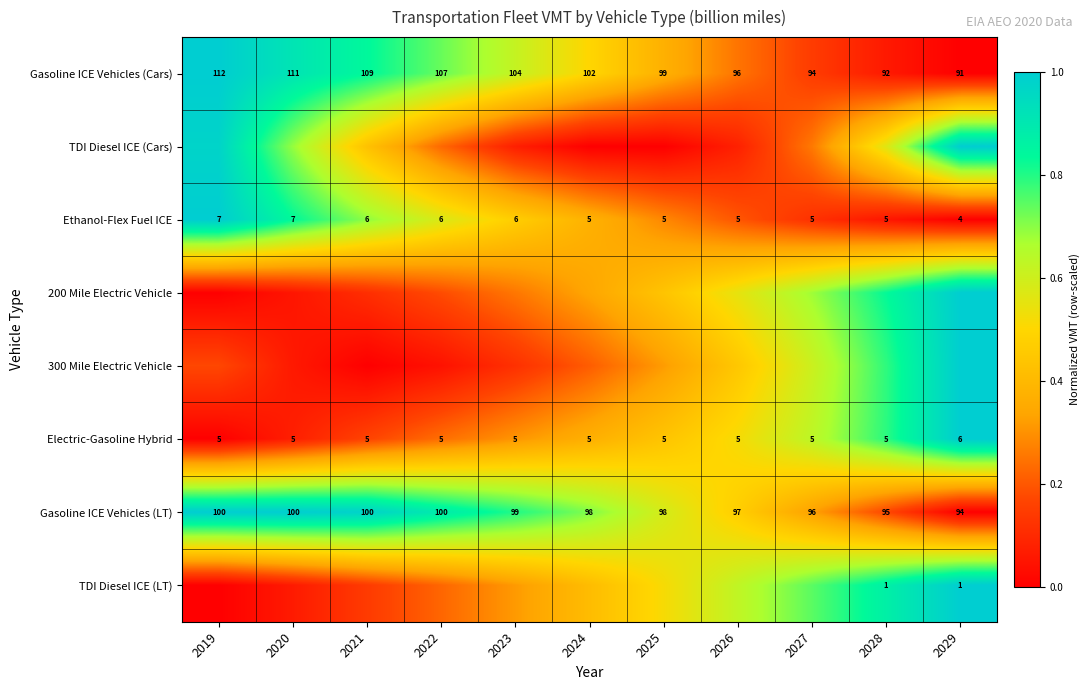

How many data points in Electric-Gasoline Hybrid are above 5?

1